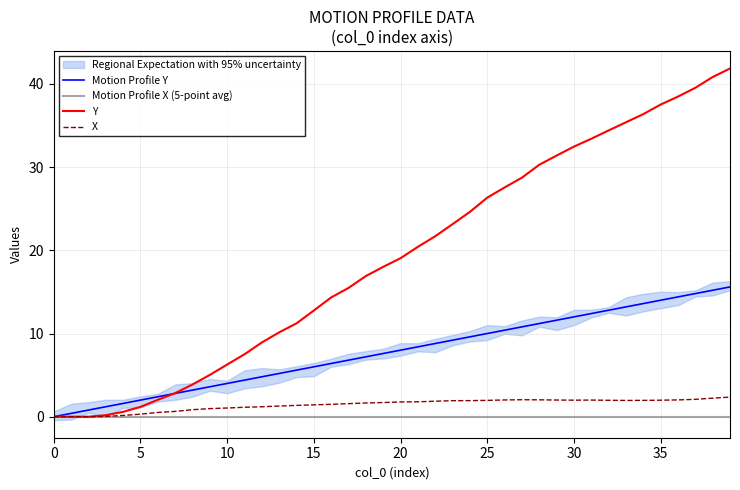

True or false: Motion Profile X (5-point avg) has more than 2 points higher than both neighbors.

False